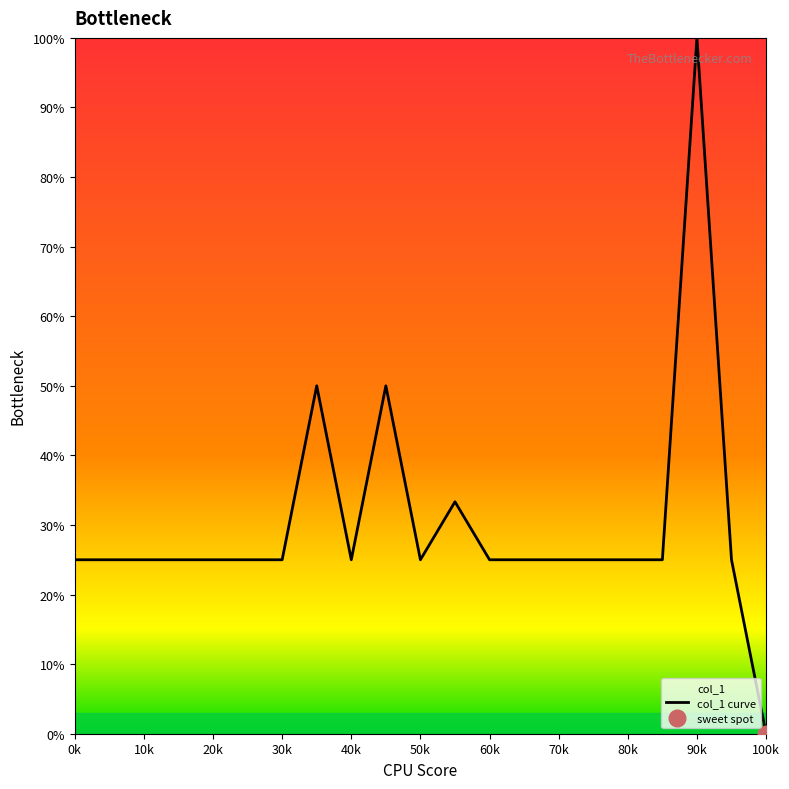

How many categories are shown in the chart?

21